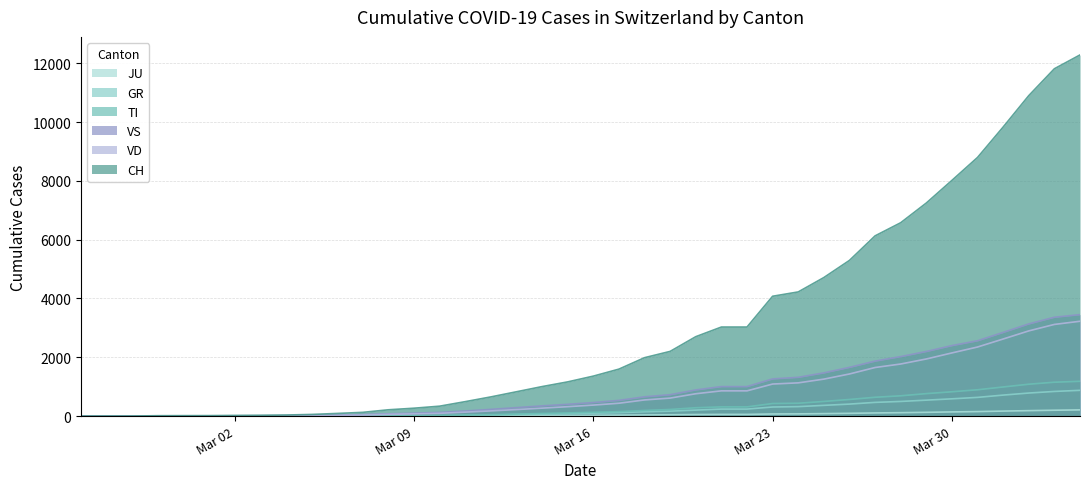

Reading left to right, transcribe all the data shown in this chart.

CH: 0	1	2	13	15	16	22	27	36	56	90	127	214	268	337	491	652	827	1003	1163	1359	1597	1986	2200	2700	3028	3028	4075	4222	4711	5294	6128	6575	7245	8015	8795	9829	10897	11811	12281
TI: 0	0	0	0	0	0	0	0	0	1	2	3	7	12	21	34	47	67	89	108	130	152	191	225	284	313	313	428	437	498	565	640	690	764	827	895	990	1084	1152	1183
GR: 0	0	0	0	0	0	0	0	0	0	1	2	5	8	14	21	36	51	68	82	100	118	146	168	203	238	238	309	322	365	408	466	498	542	587	636	714	784	838	876
JU: 0	0	1	1	1	1	1	1	2	2	3	4	5	6	7	9	12	16	19	22	26	32	39	45	53	57	57	72	75	84	94	107	116	128	142	153	170	185	199	211
VS: 0	0	0	6	6	7	10	12	16	24	37	51	78	99	125	173	228	287	347	400	460	534	655	727	889	1003	1003	1264	1318	1469	1656	1869	2023	2196	2397	2561	2845	3134	3361	3450
VD: 0	0	0	4	4	4	6	8	11	17	26	36	59	75	94	134	176	222	270	320	374	437	549	612	760	858	858	1090	1130	1257	1432	1652	1771	1942	2148	2349	2621	2897	3117	3225